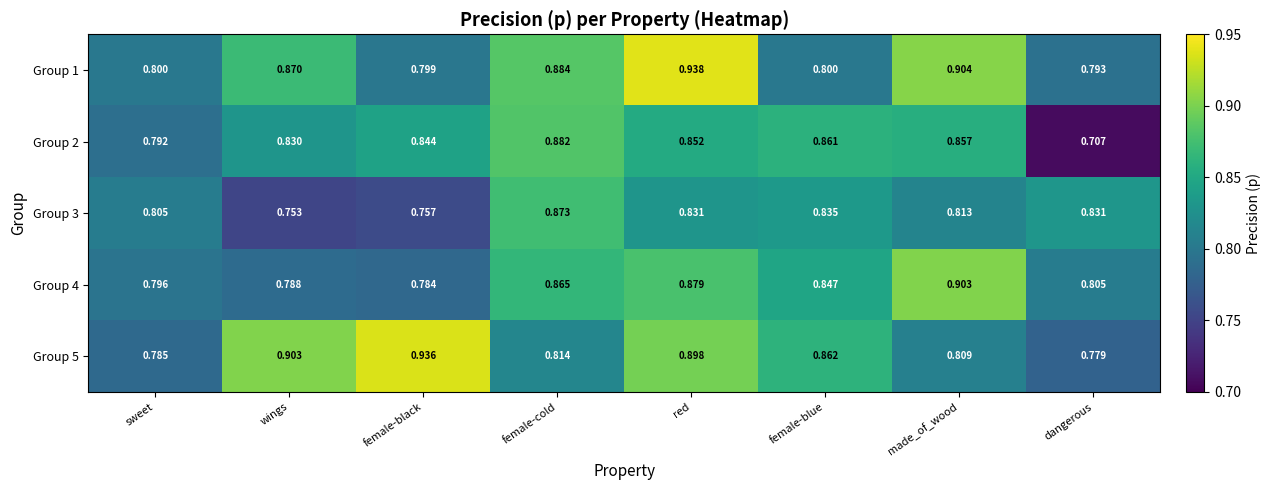

Which category has the highest value in the Group 4 series?

made_of_wood